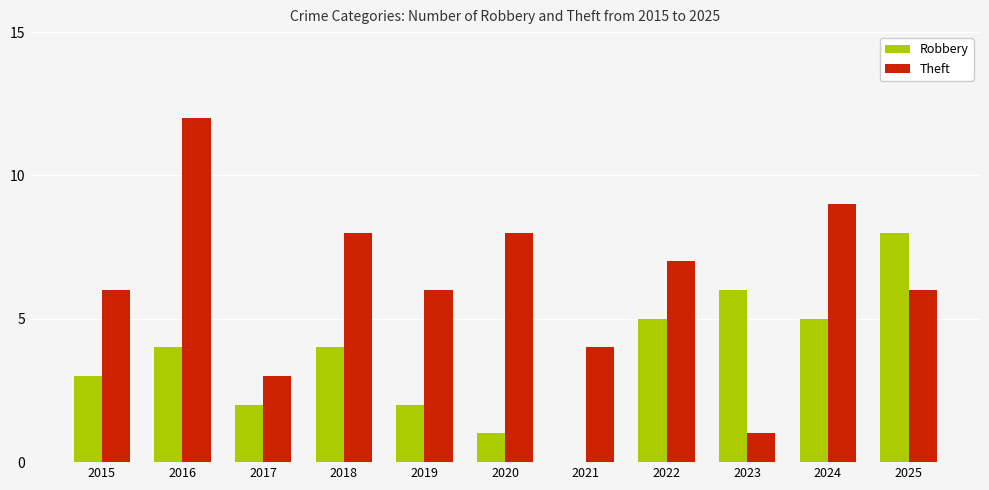

What is the total value across all series at 2021?

4